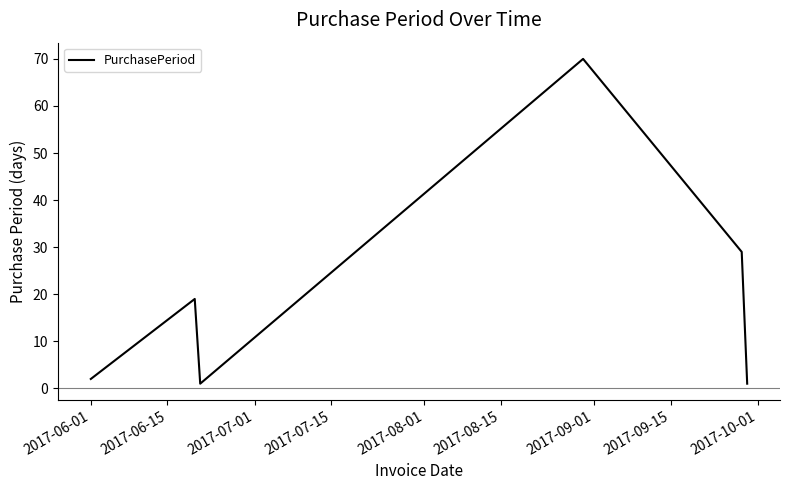

True or false: there are more than 2 points higher than both neighbors.

False